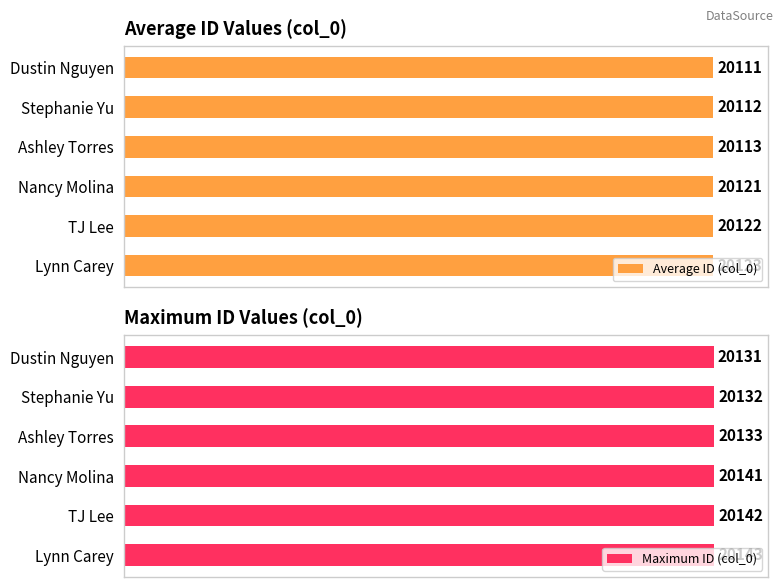

Reading left to right, extract all data points from this chart.

Average ID (col_0): 20111	20112	20113	20121	20122	20123
Maximum ID (col_0): 20131	20132	20133	20141	20142	20143